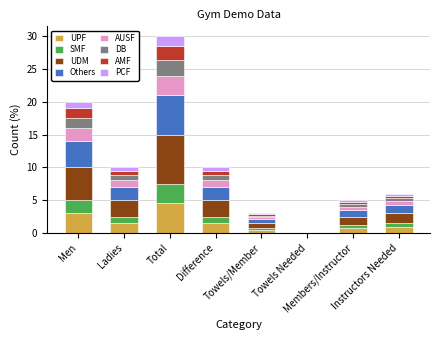

What are all the series names shown in the legend?

UPF, SMF, UDM, Others, AUSF, DB, AMF, PCF